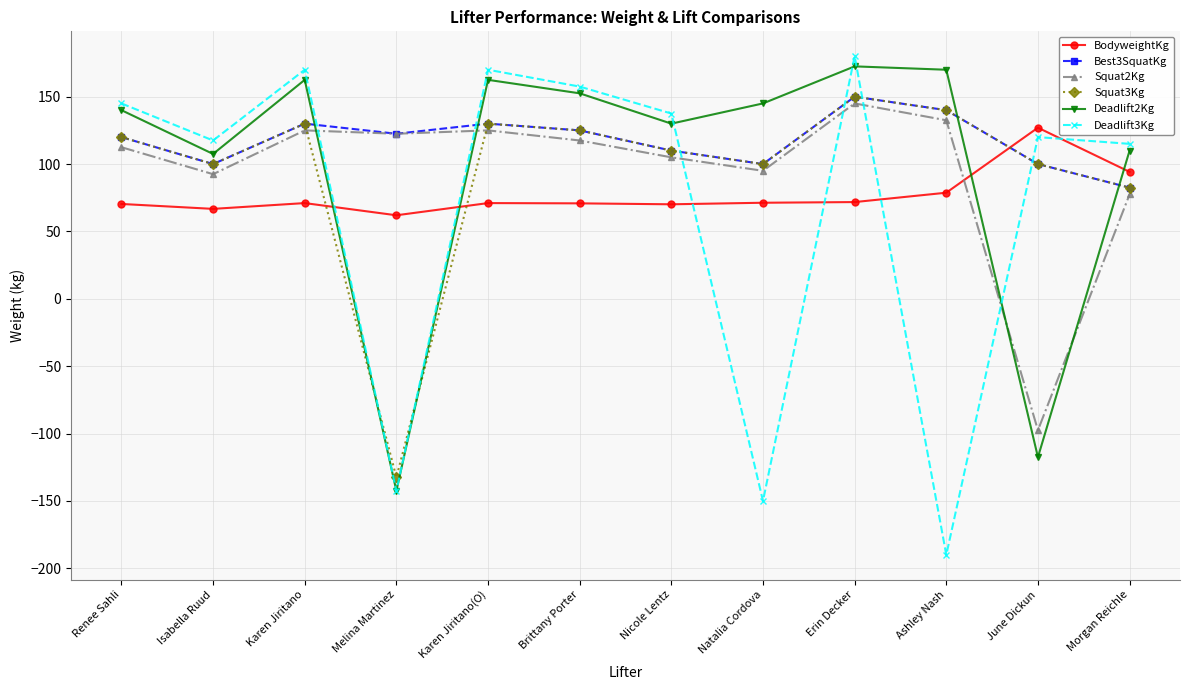

Which series has the largest range (max minus min)?

Deadlift3Kg